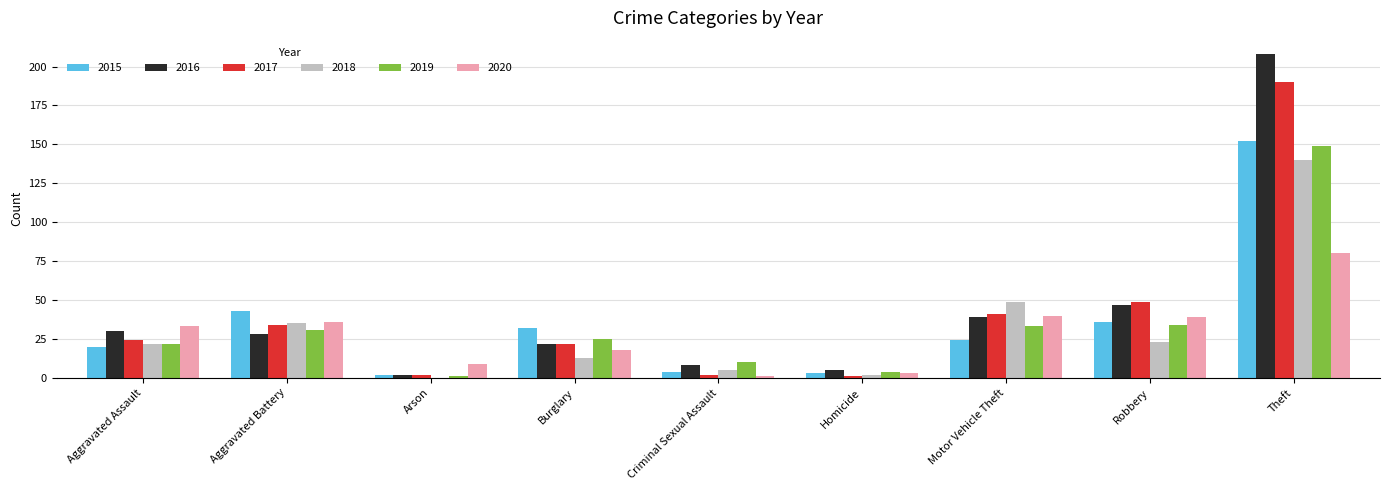

Which series has the widest spread of values?

2016